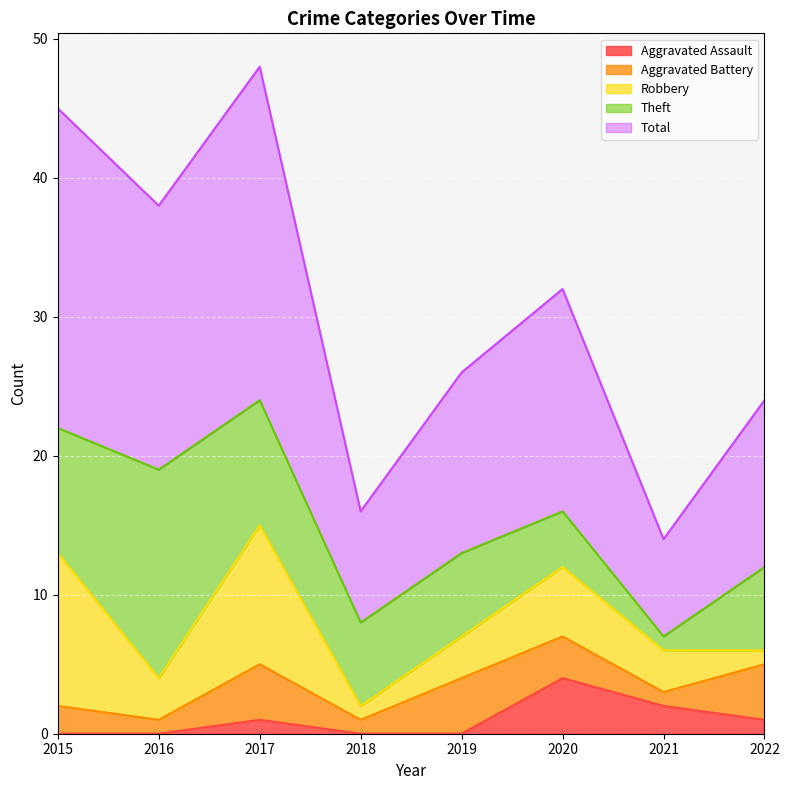

What is the value of the Aggravated Assault point at the 6th from the left?

4